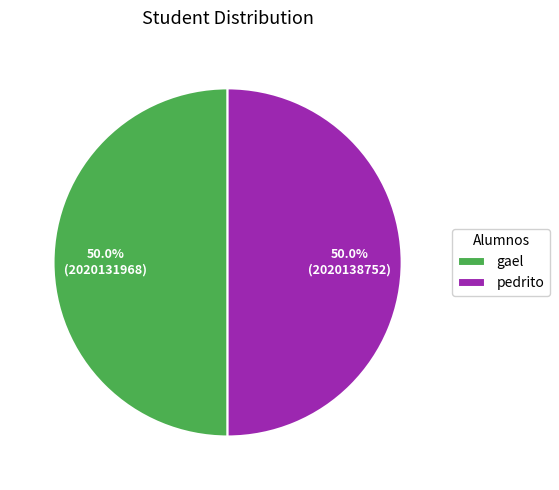

How much of the chart is everything except pedrito?

50.0%